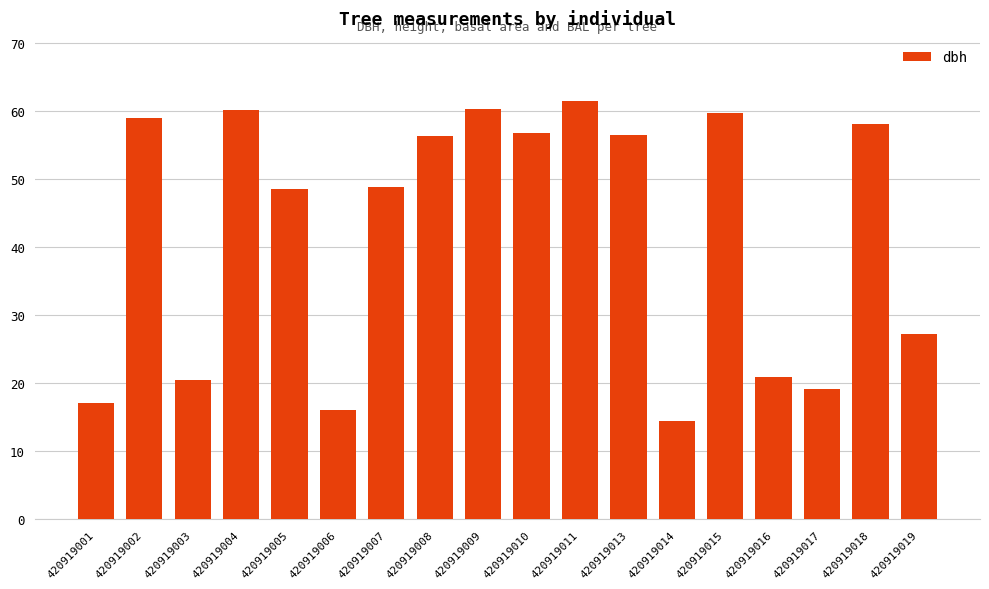

Where does the data first go above 56?

420919002